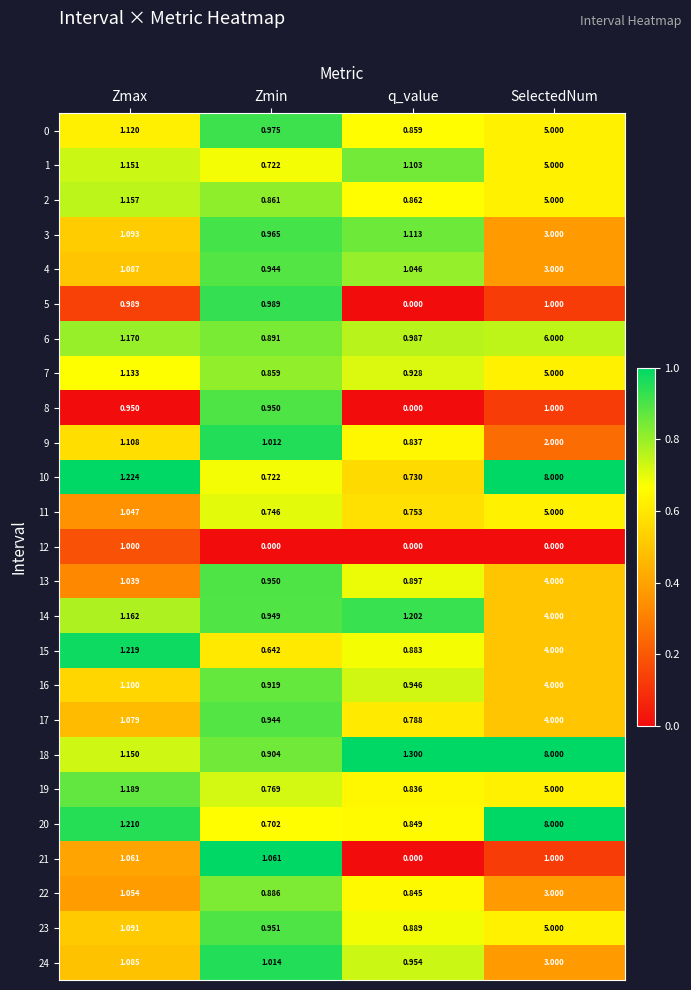

At which label does 11 reach its minimum?

Zmin